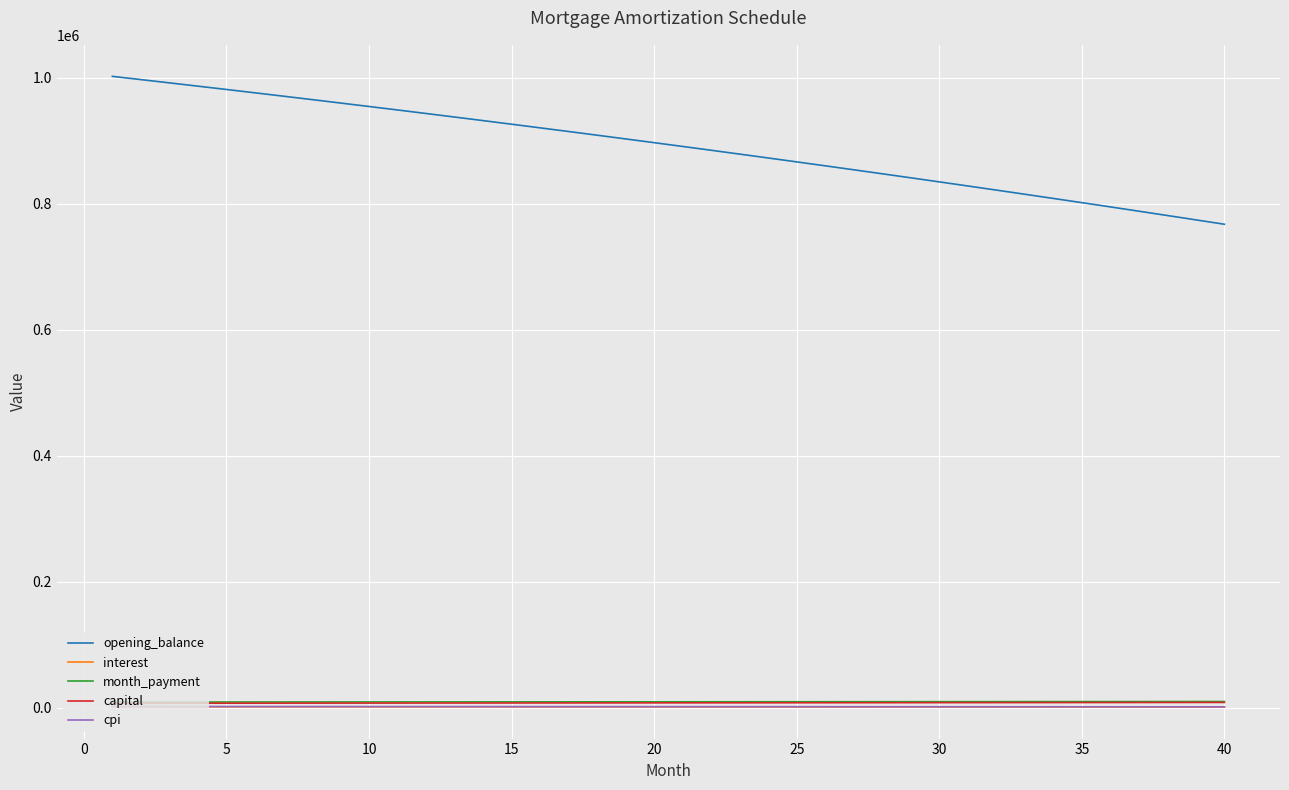

What is the greatest value displayed?

1002333.3